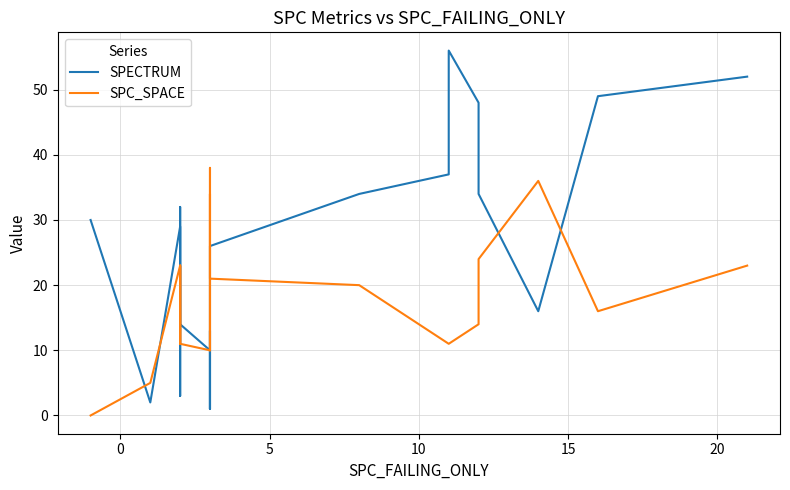

What is the average value of the SPECTRUM series?

25